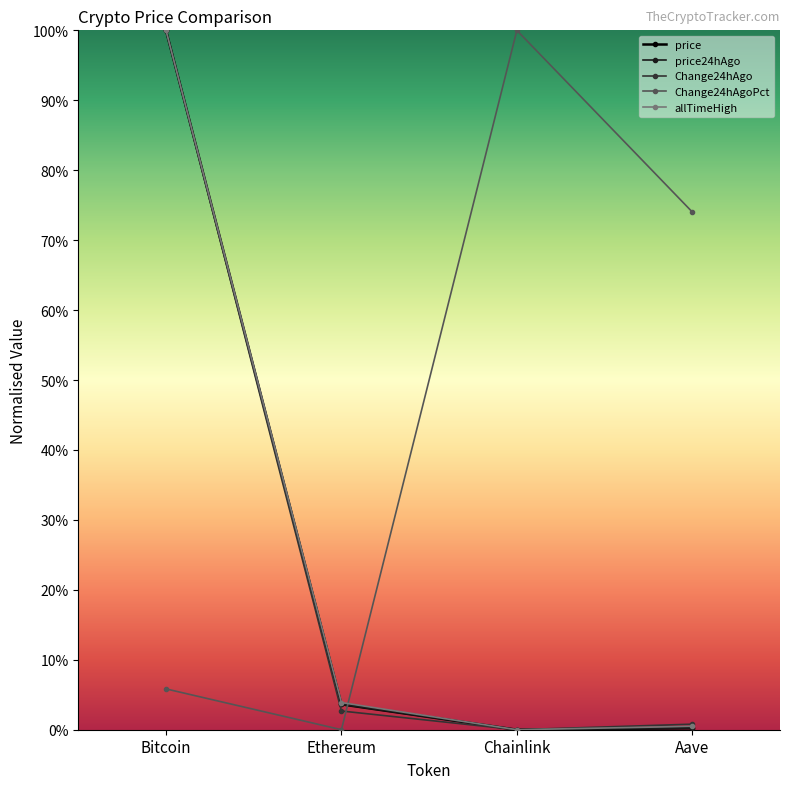

How many interior local valleys does the price series have?

1